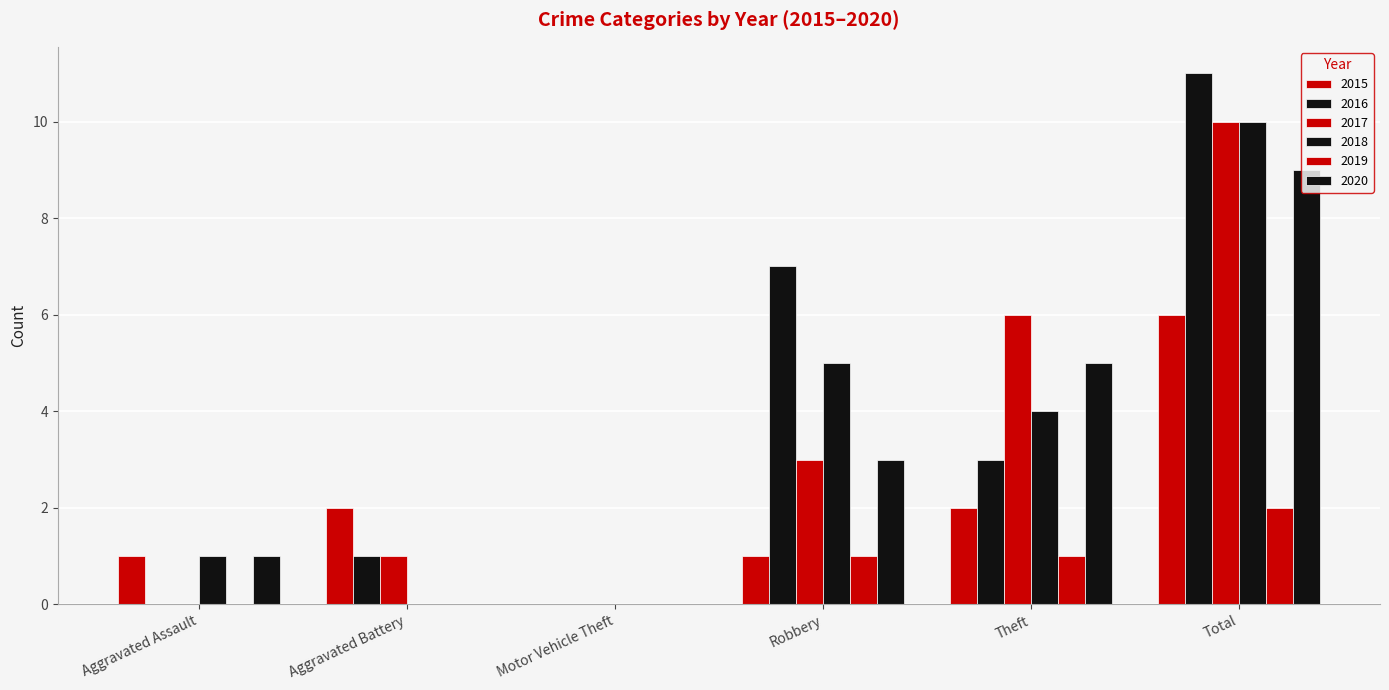

Are the bars horizontal?

No